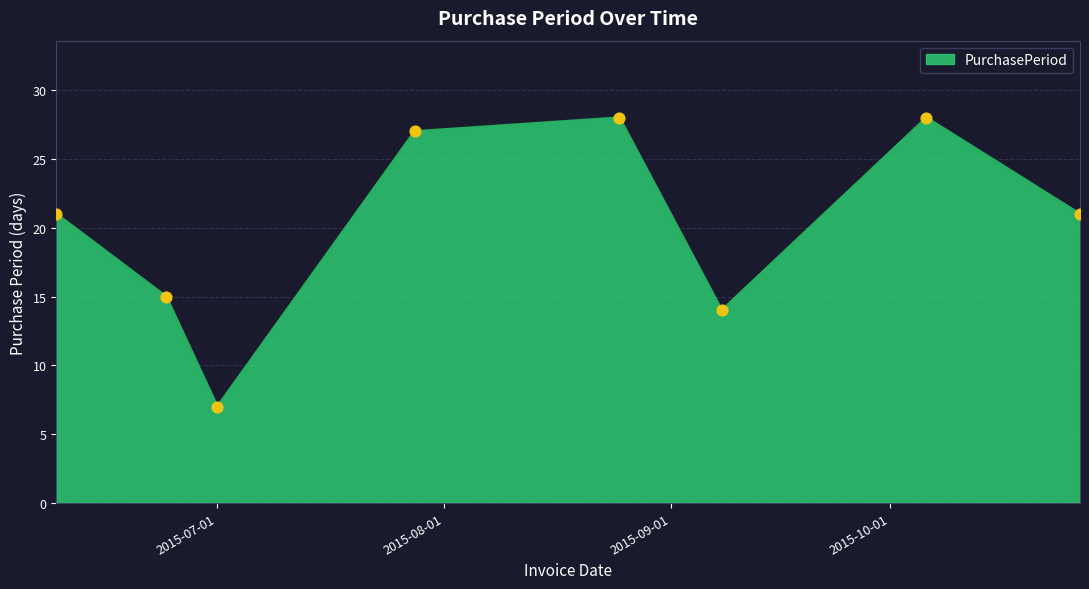

What is the difference between the maximum and minimum values?

21